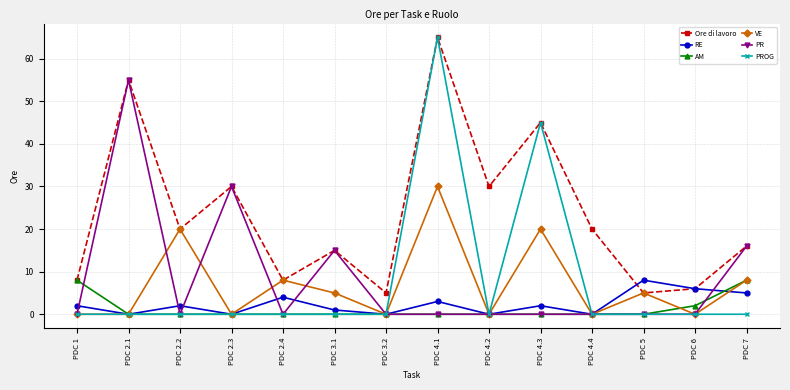

Reading right to left, transcribe all the data shown in this chart.

Ore di lavoro: 16	6	5	20	45	30	65	5	15	8	30	20	55	8
RE: 5	6	8	0	2	0	3	0	1	4	0	2	0	2
AM: 8	2	0	0	0	0	0	0	0	0	0	0	0	8
VE: 8	0	5	0	20	0	30	0	5	8	0	20	0	0
PR: 16	0	0	0	0	0	0	0	15	0	30	0	55	0
PROG: 0	0	0	0	45	0	65	0	0	0	0	0	0	0